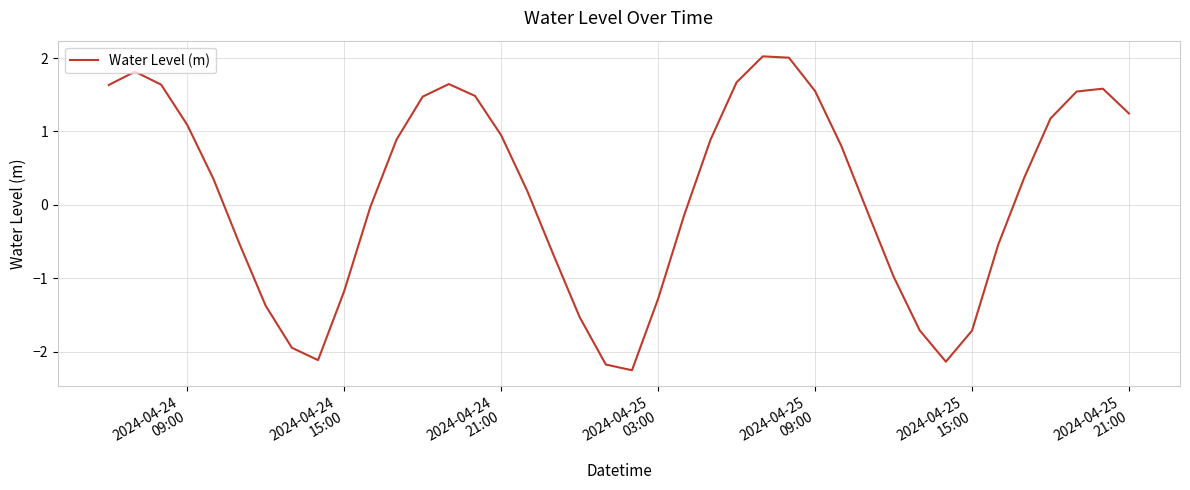

How many positive values are there?

22